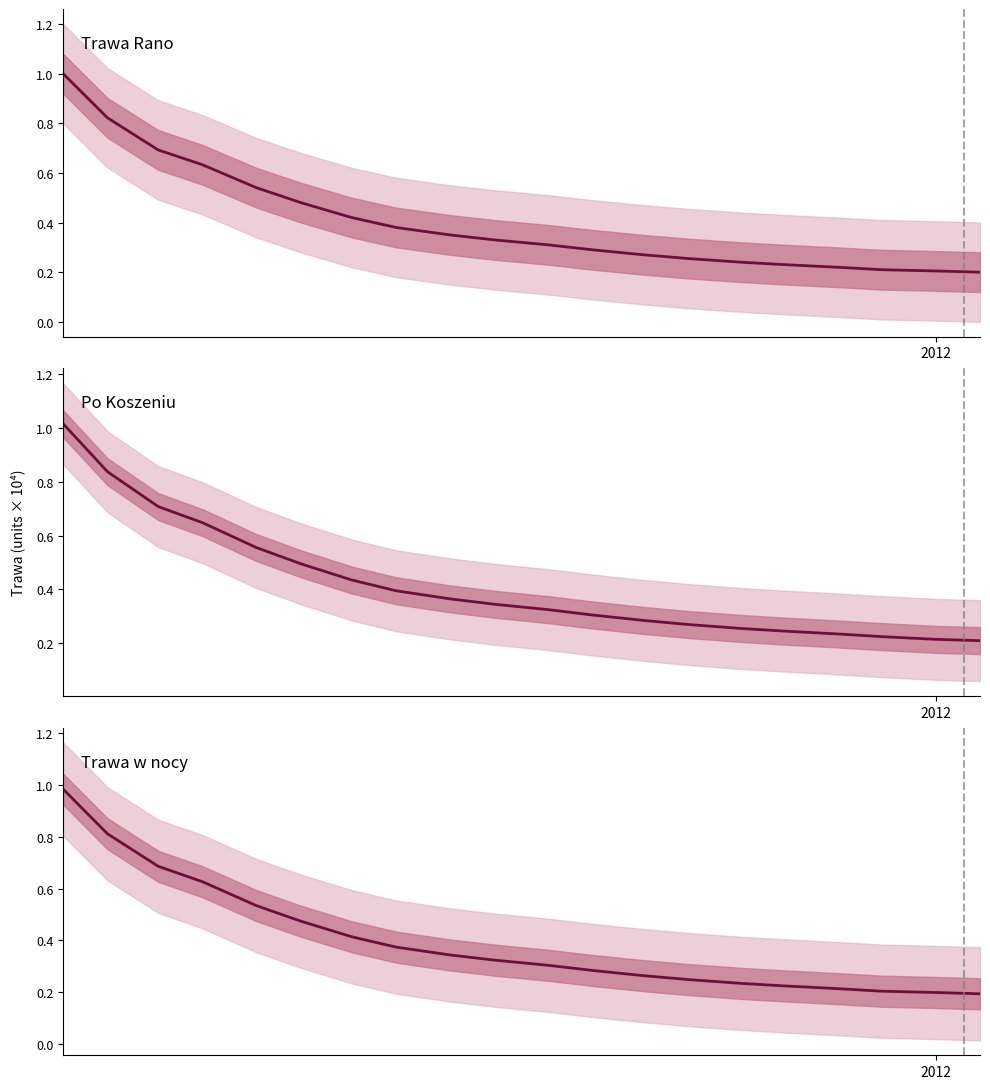

At how many categories does at least one series exceed 0?

20